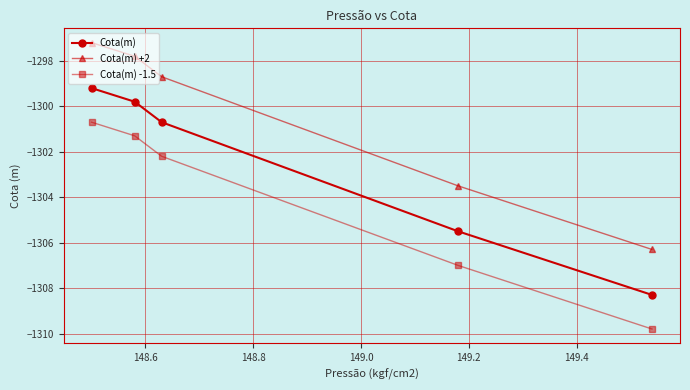

How many distinct data groups are displayed?

3